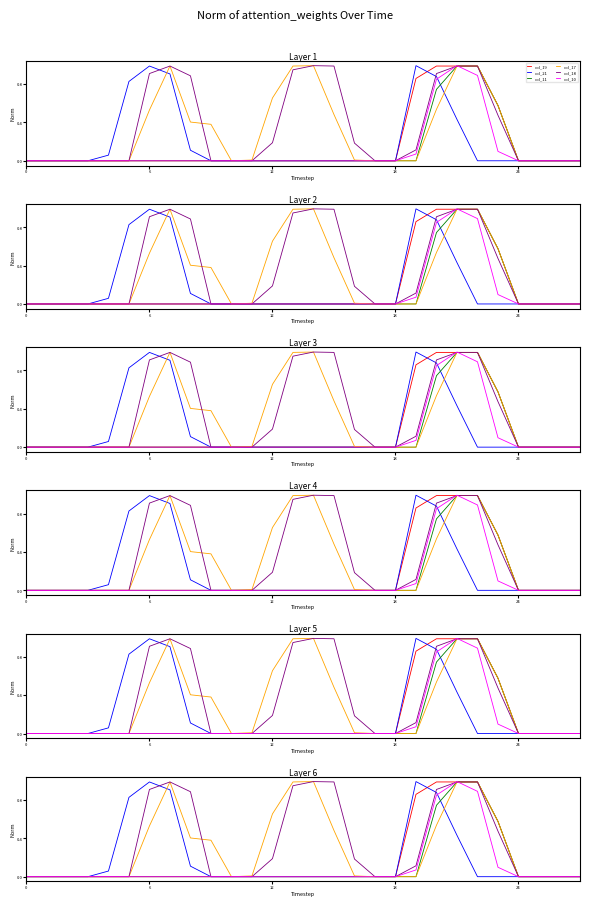

The col_19 series shows 0.4 at 11. True or false?

False